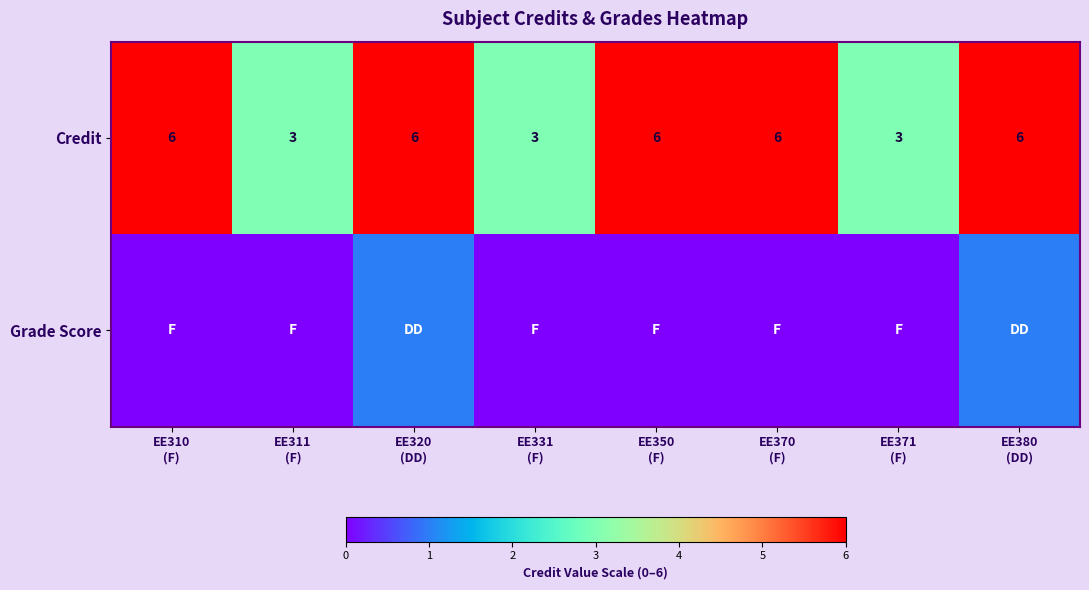

How many data points does each series have?

8